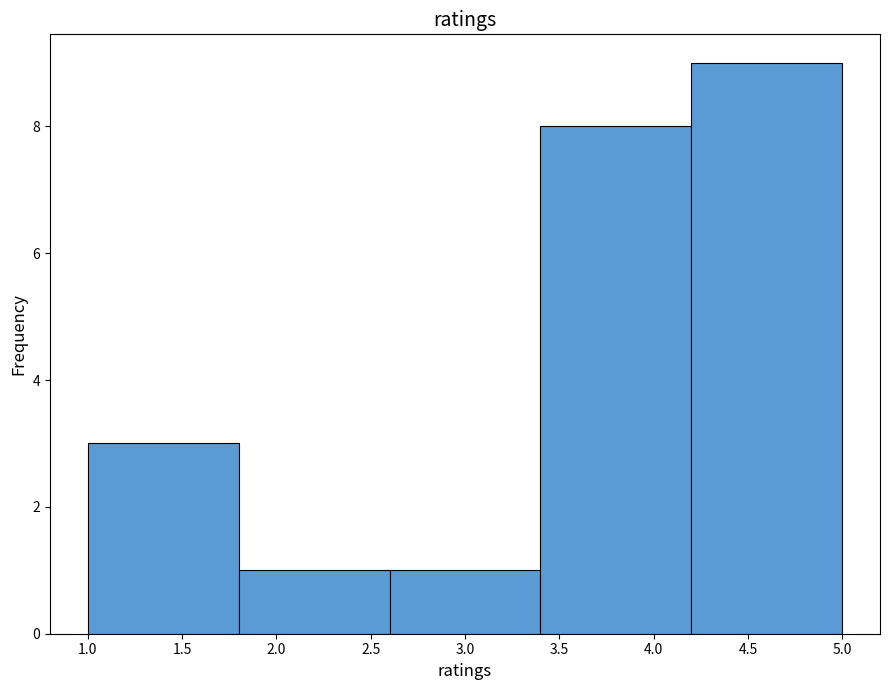

Reading left to right, list every bar in this chart as the range it spans on the x-axis followed by its height. The values are not printed on the chart, so give them approximately, as read against the axis.

1.0 to 1.8: 3
1.8 to 2.6: 1
2.6 to 3.4: 1
3.4 to 4.2: 8
4.2 to 5.0: 9